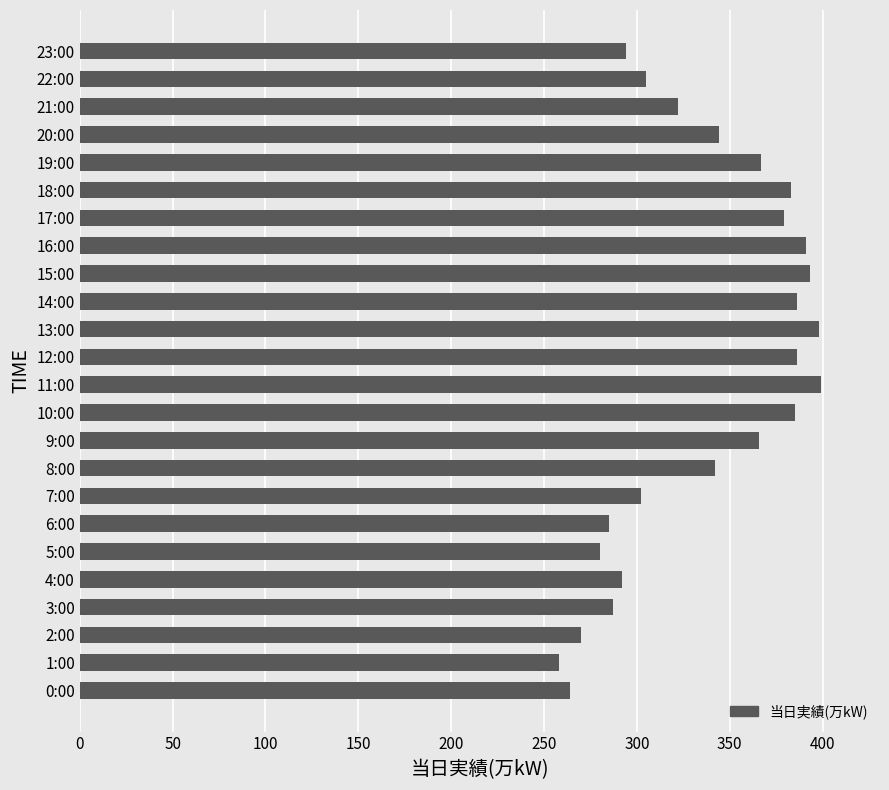

What is the difference between the second highest and second lowest values?

134